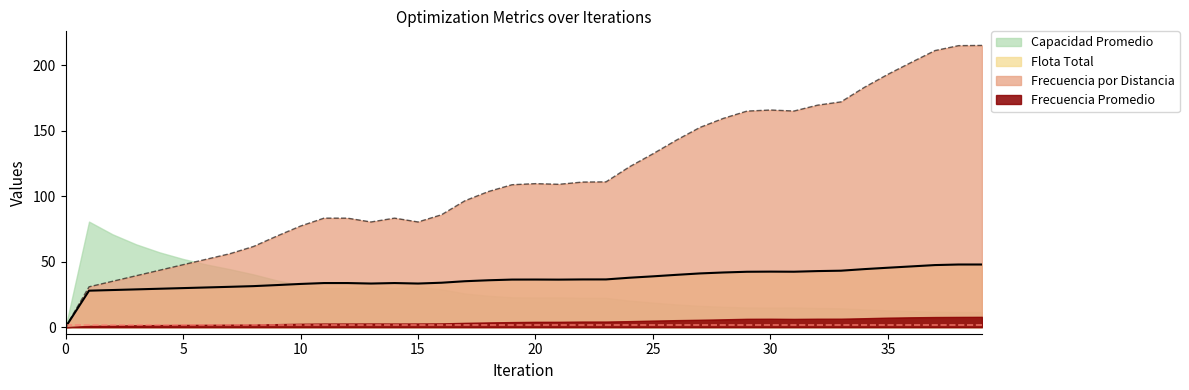

True or false: Frecuencia Promedio has more than 1 points higher than both neighbors.

True